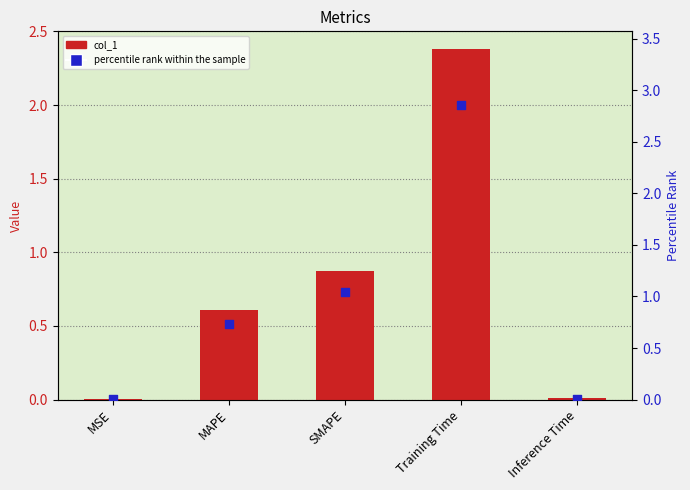

Which series has the largest total across all categories?

percentile rank within the sample